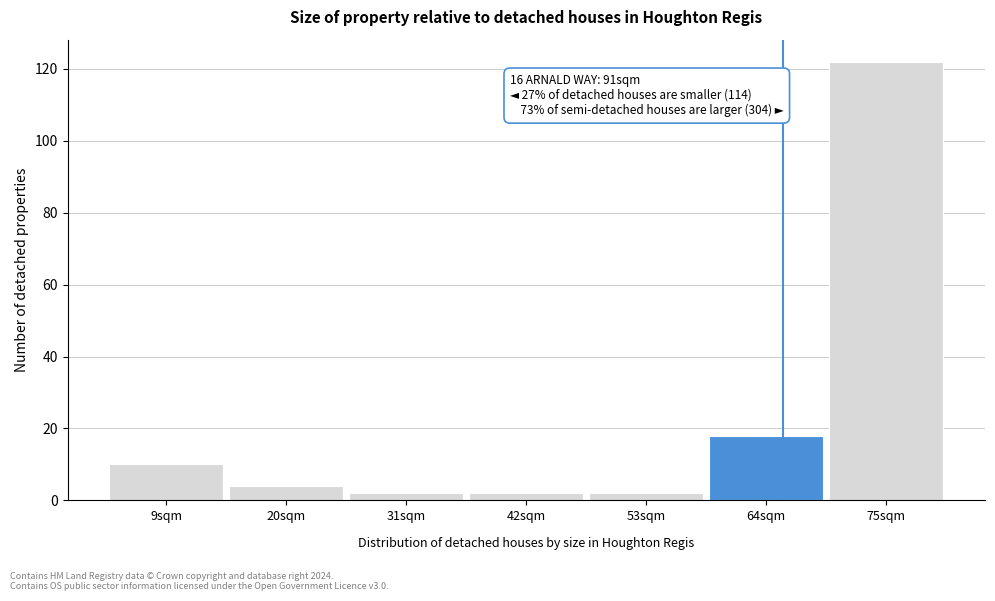

Reading left to right, extract all data points from this chart.

10	4	2	2	2	18	122